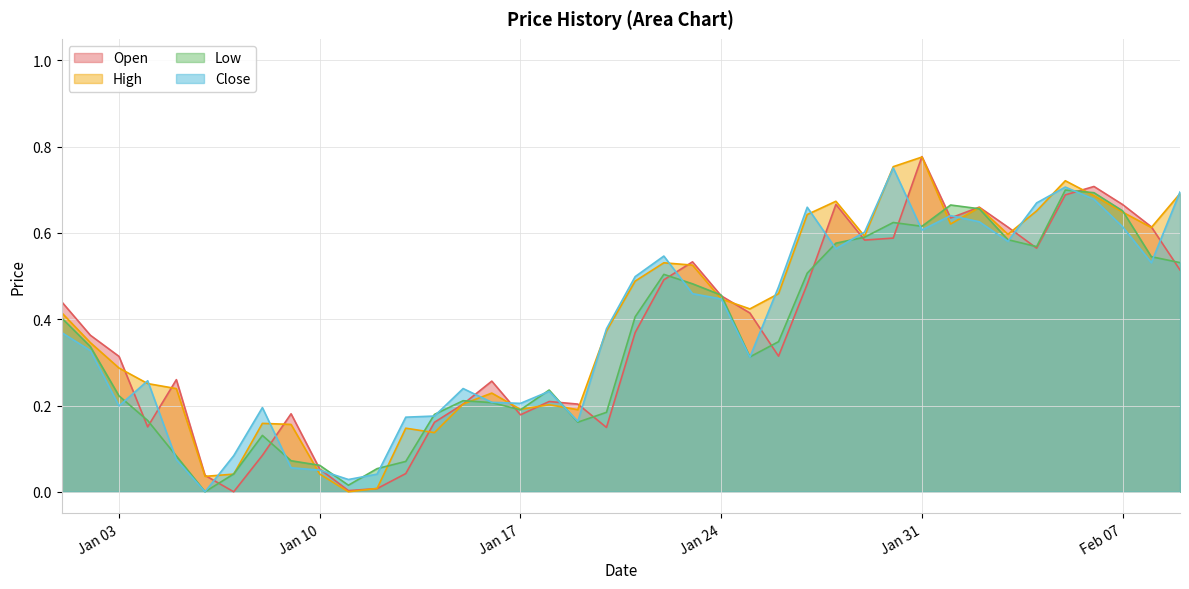

True or false: Close and Open intersect in this chart.

True